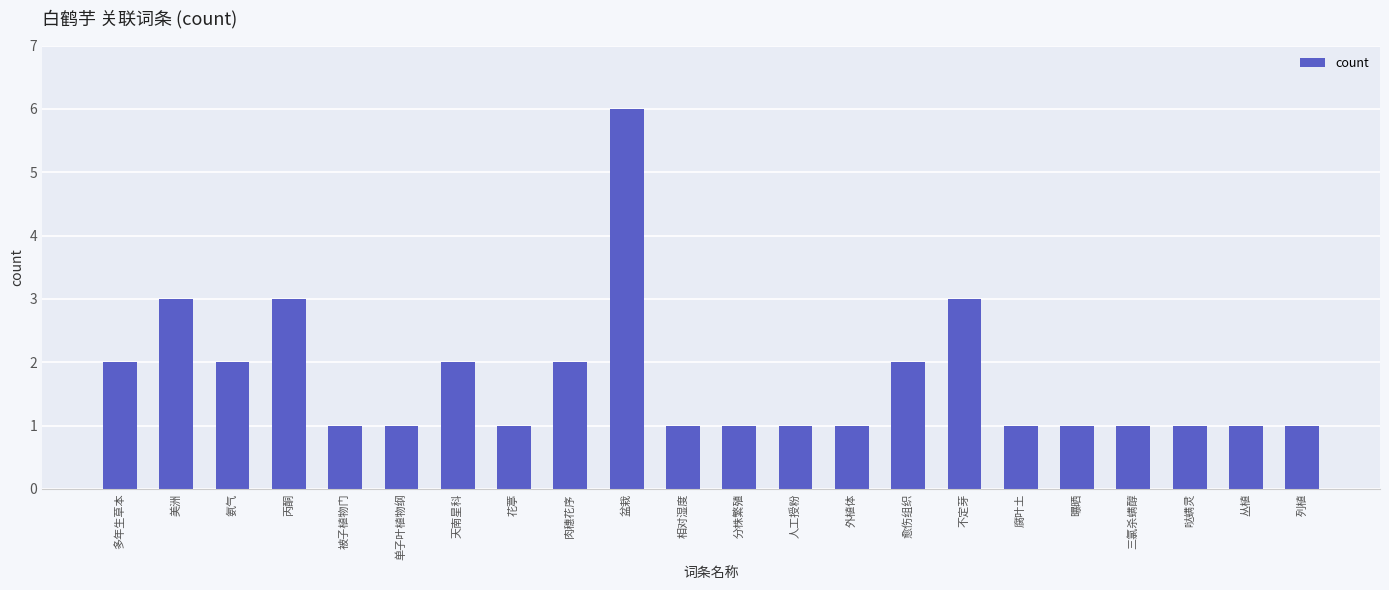

What is the difference between the maximum and minimum values?

5